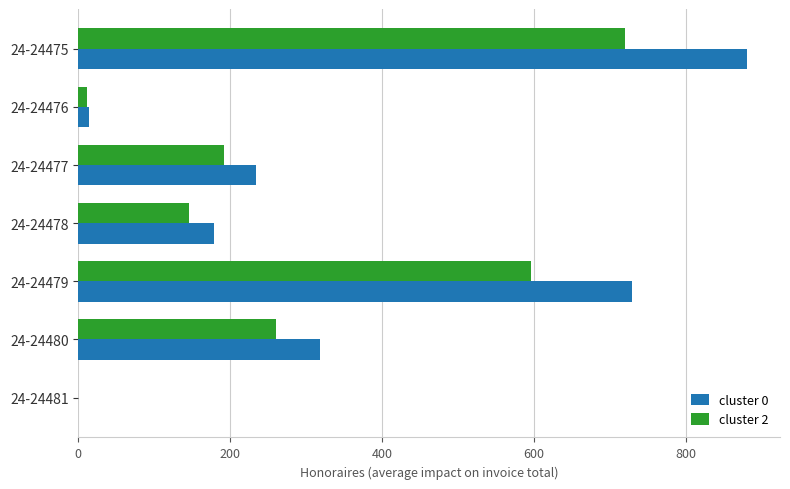

Between 24-24478 and 24-24480, which series saw the biggest shift?

cluster 0